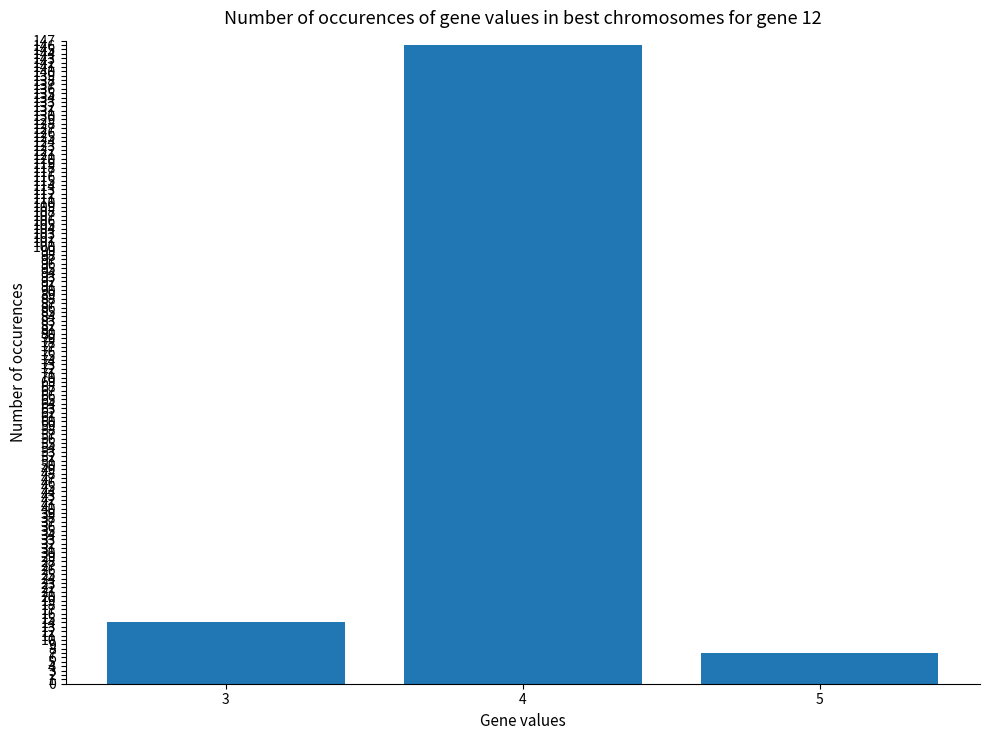

List the labels in order of value, smallest first.

5, 3, 4